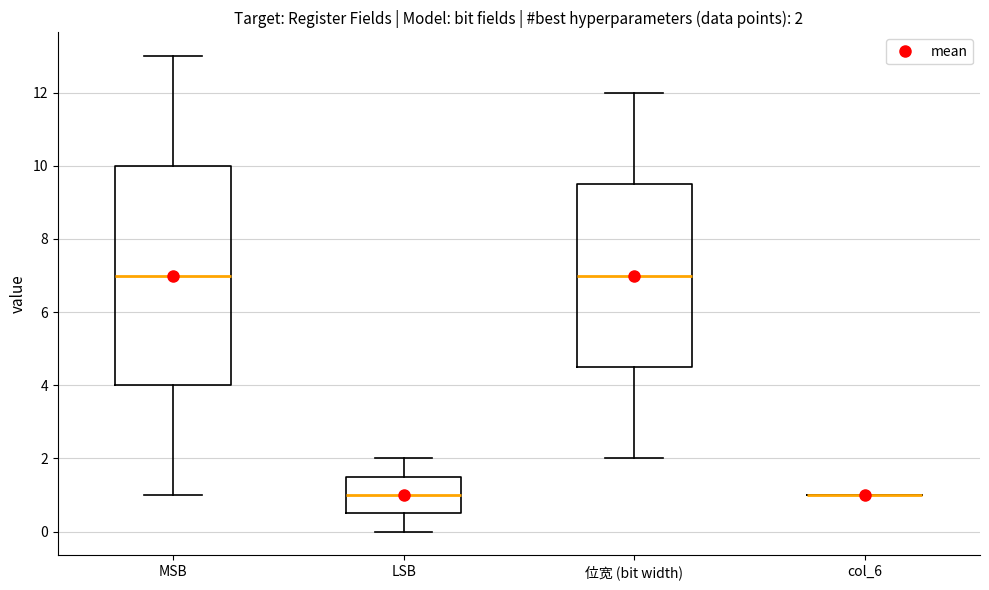

Which box is the tallest, from its lower edge to its upper edge?

MSB